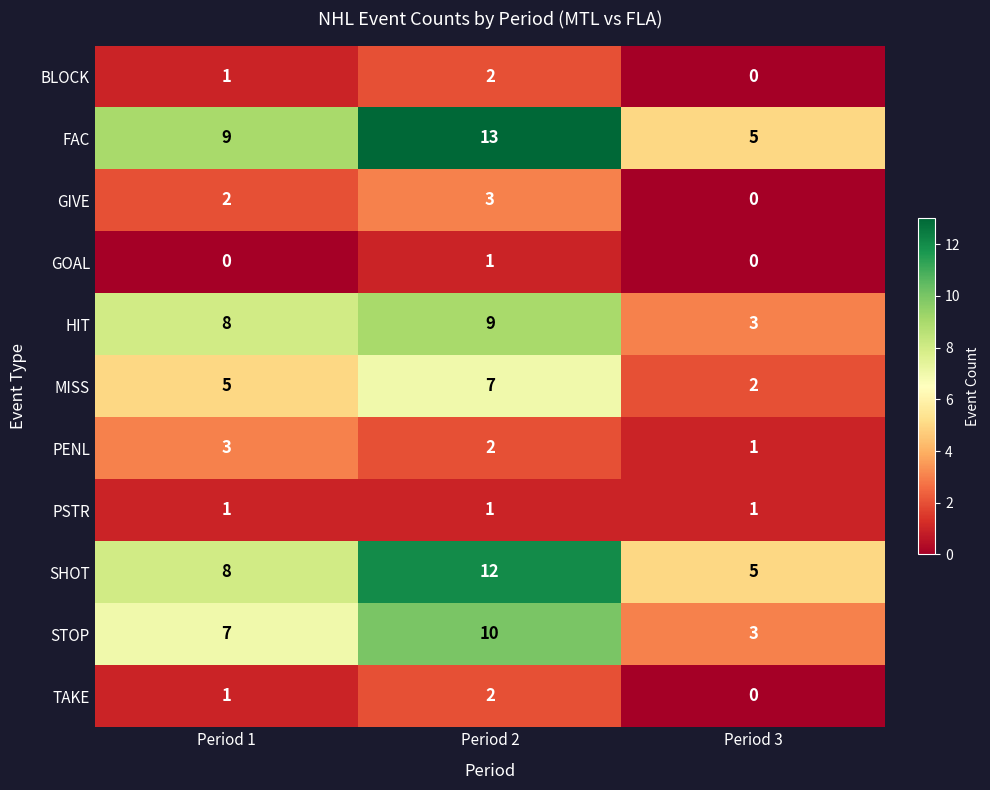

Count the TAKE values in the range 0 to 2.

3